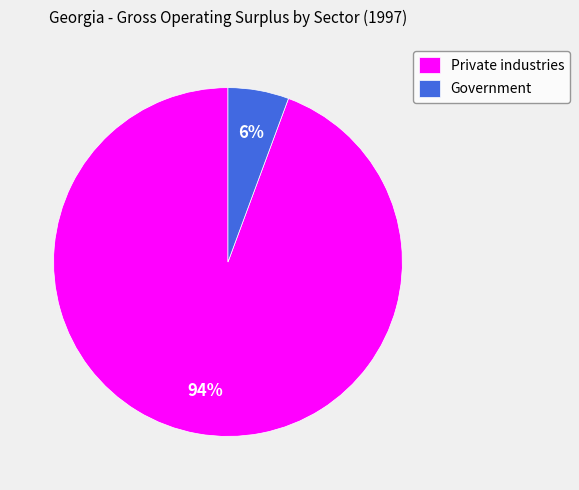

Does any single category account for the majority?

Yes